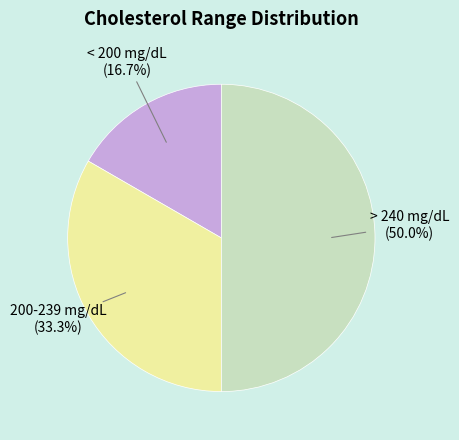

The 200-239 mg/dL slice represents 33% of the pie. True or false?

True